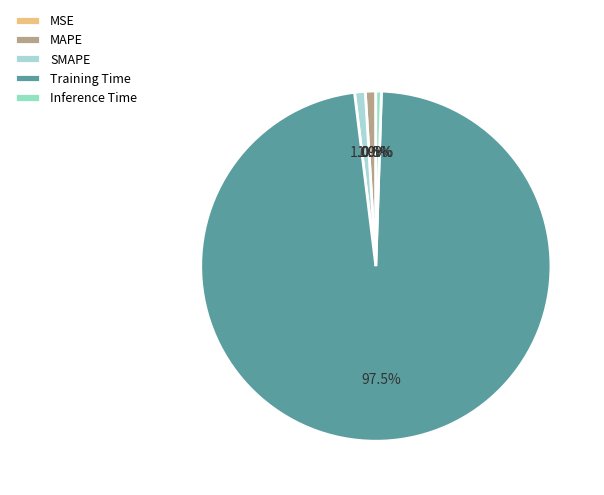

What is the smallest slice in the pie chart?

MSE